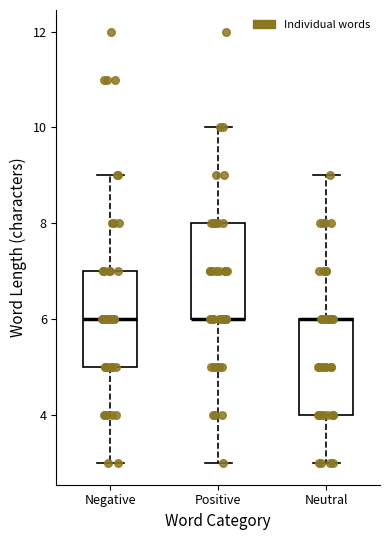

Reading left to right, read every box against the y-axis: the position of its median line, the range the box covers, and the ends of its whiskers. The values are not printed on the chart, so give them approximately, as read against the axis.

Negative: median 6, box 5 to 7, whiskers 3 to 9
Positive: median 6 (drawn on the box's lower edge), box 6 to 8, whiskers 3 to 10
Neutral: median 6 (drawn on the box's upper edge), box 4 to 6, whiskers 3 to 9